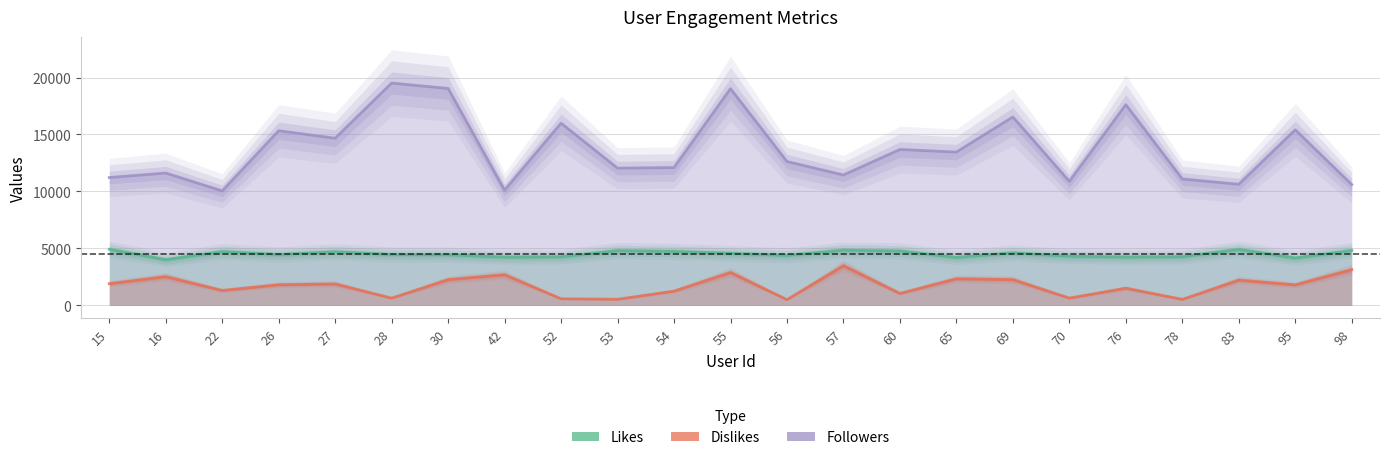

What is the sum of all Dislikes values?

39842